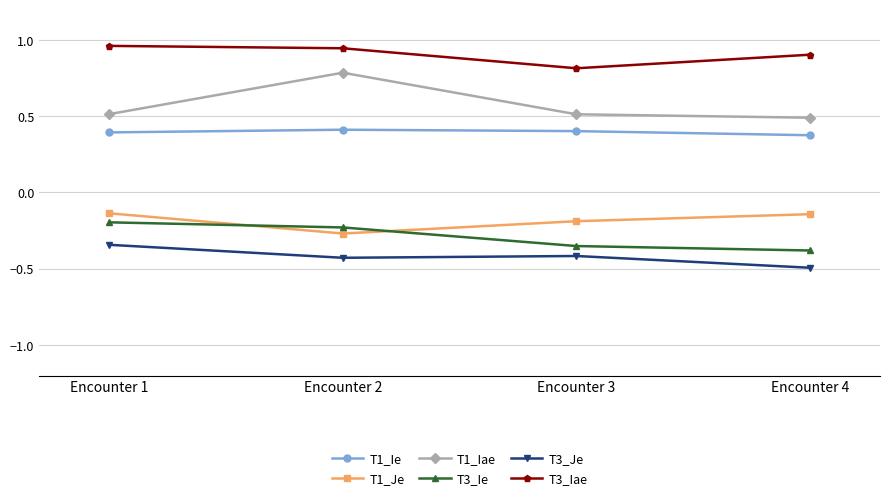

How many lines are shown in the chart?

6